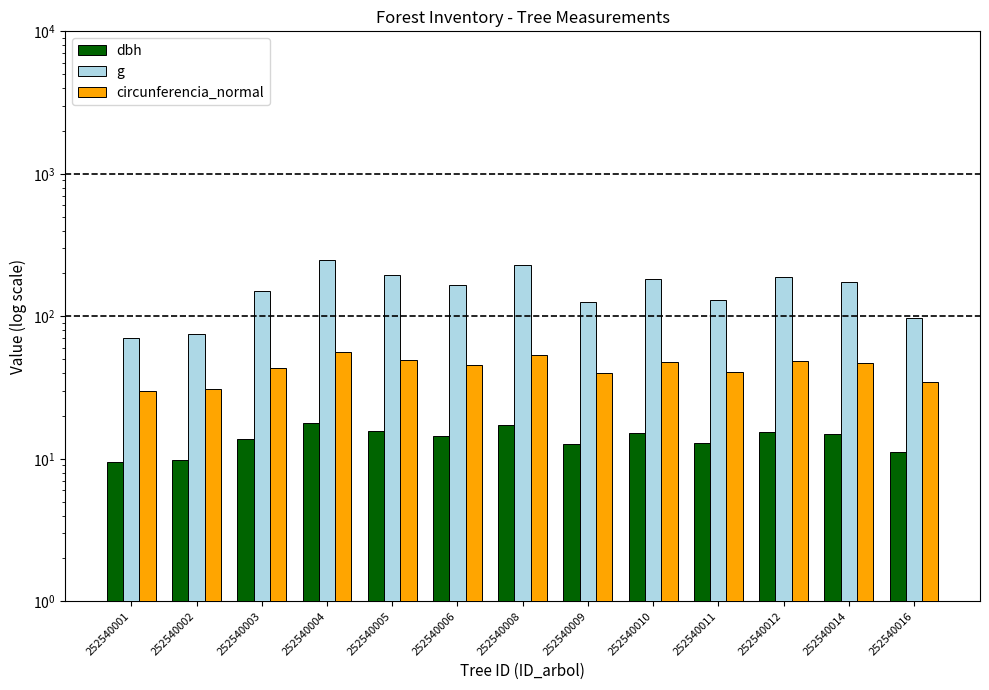

Rank the series at 252540010 from highest to lowest value.

g, circunferencia_normal, dbh